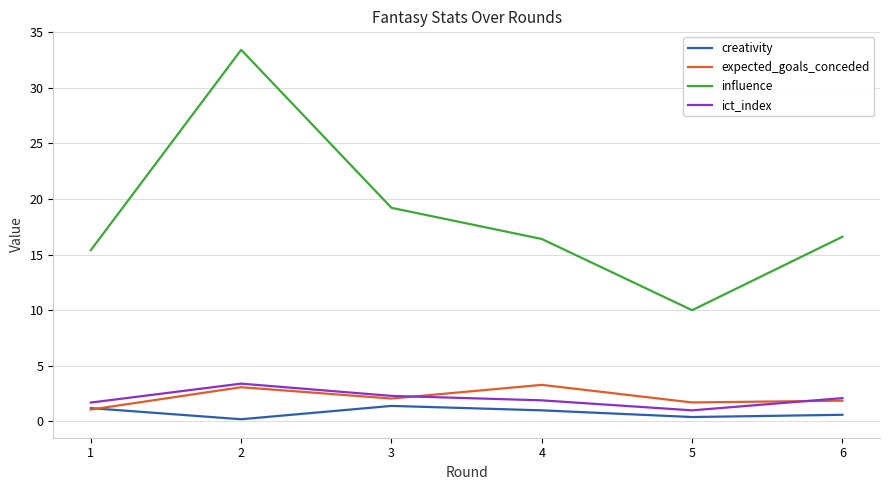

How many lines are shown in the chart?

4